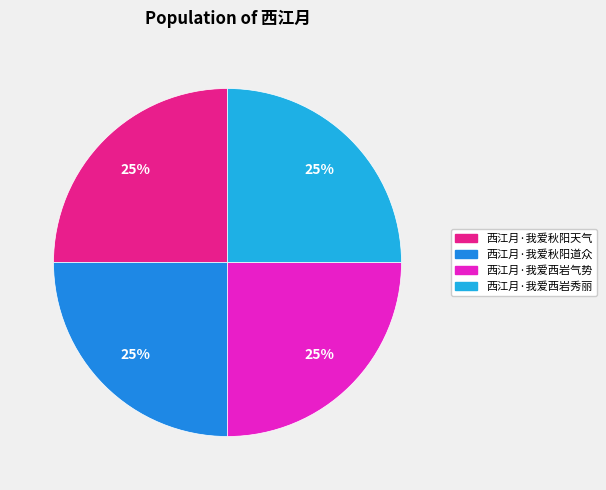

To the nearest percent, what is the combined percentage of 西江月·我爱西岩秀丽 and 西江月·我爱秋阳道众?

50%